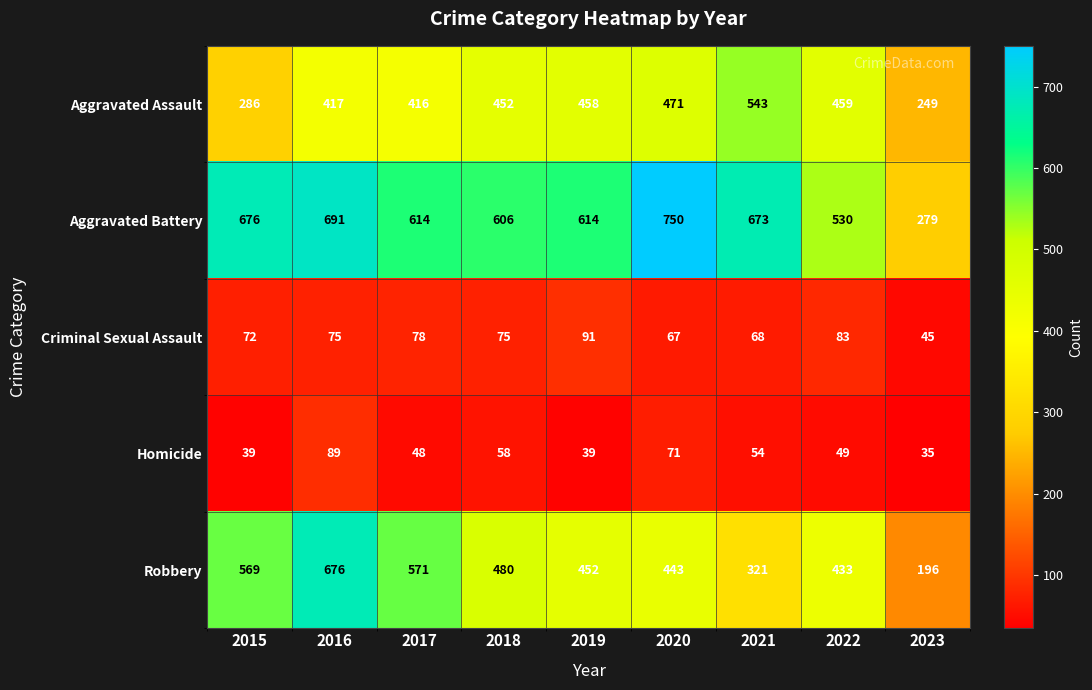

What is the total value across all series at 2022?

1554